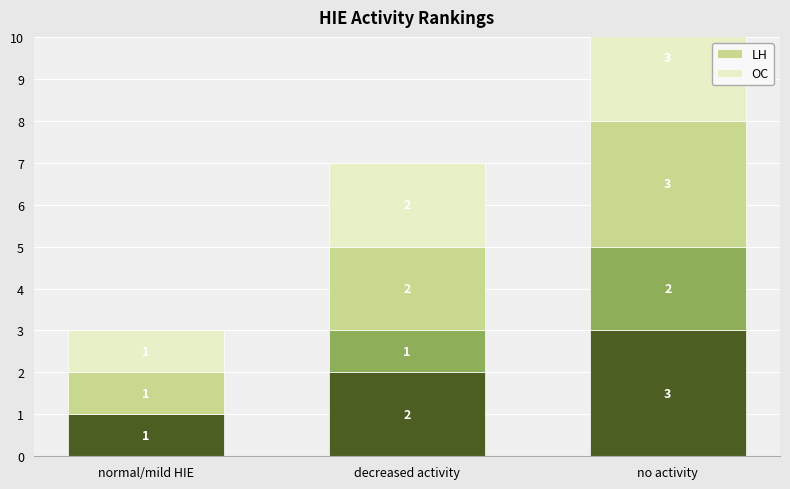

Reading left to right, transcribe all the data shown in this chart.

LH: normal/mild HIE=1	decreased activity=2	no activity=3
OC: normal/mild HIE=1	decreased activity=2	no activity=3